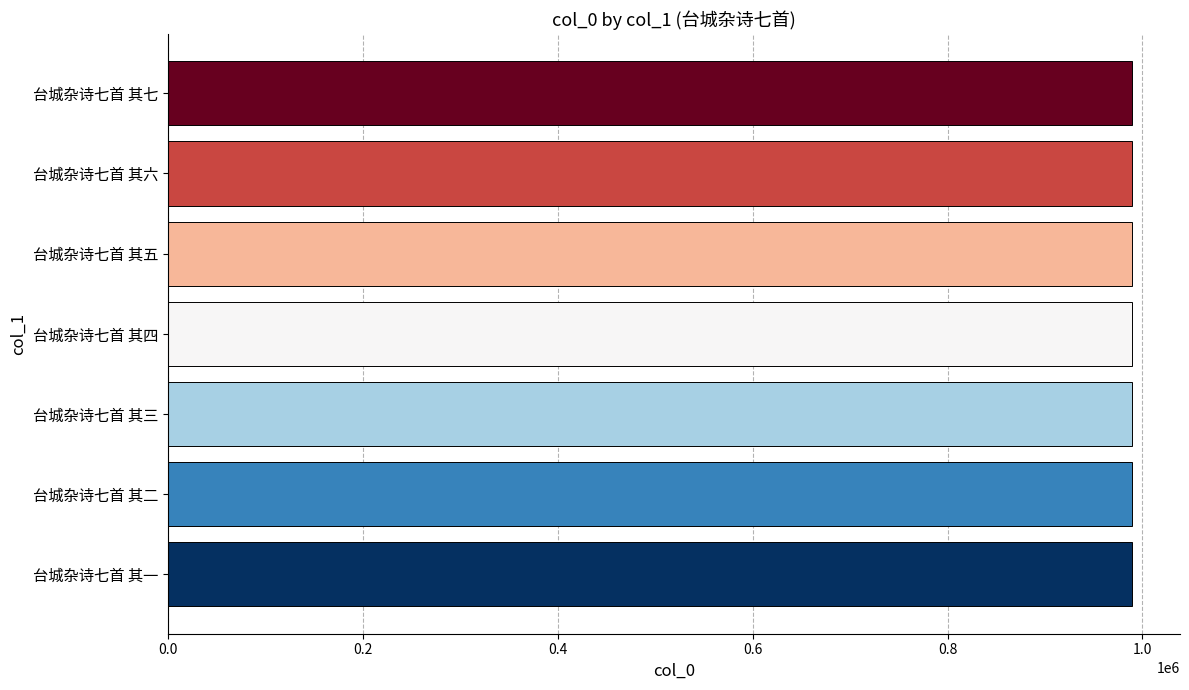

Is it true that the value at 台城杂诗七首 其二 is 989044?

True